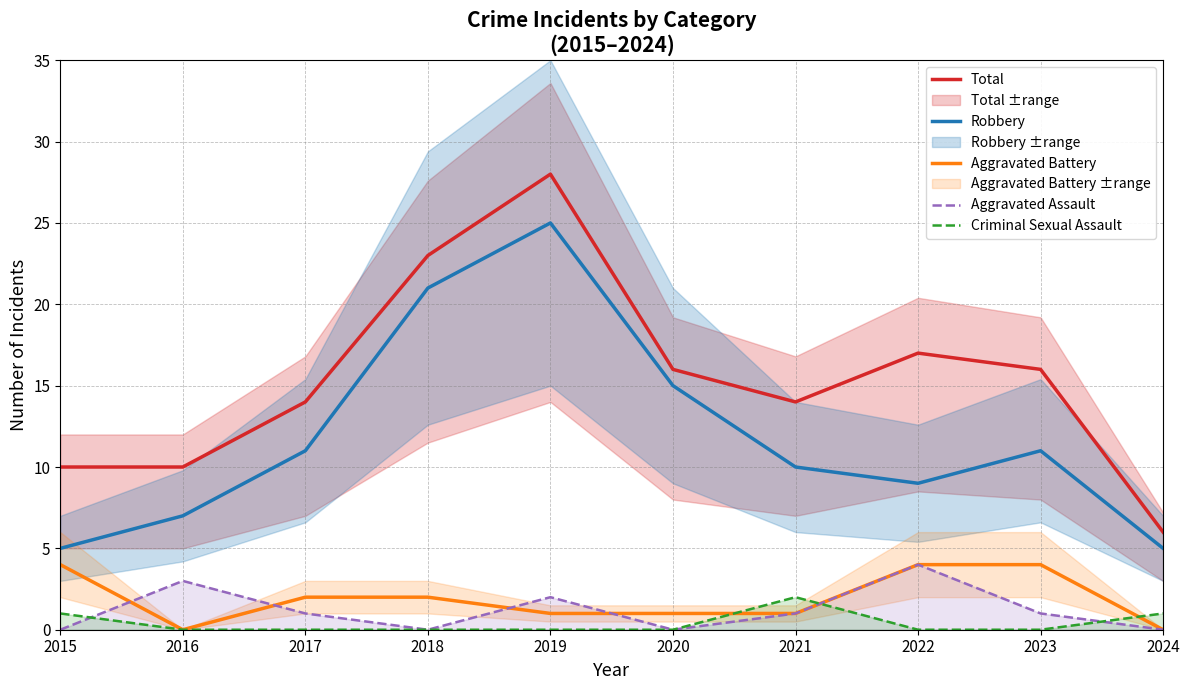

Which has a higher value, 2023 or 2018?

2018